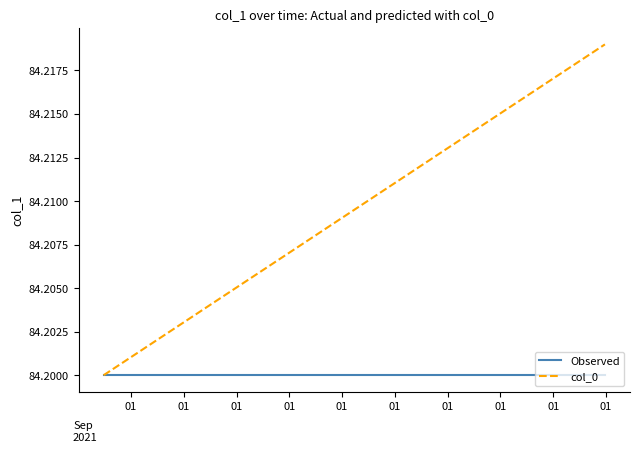

Which series has the widest spread of values?

col_0